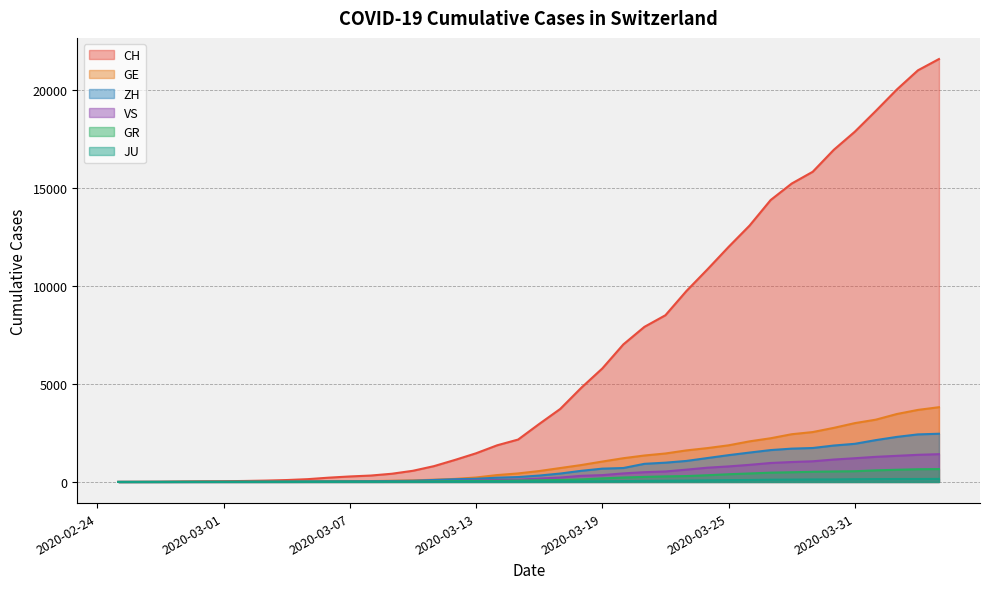

Which series has the largest range (max minus min)?

CH